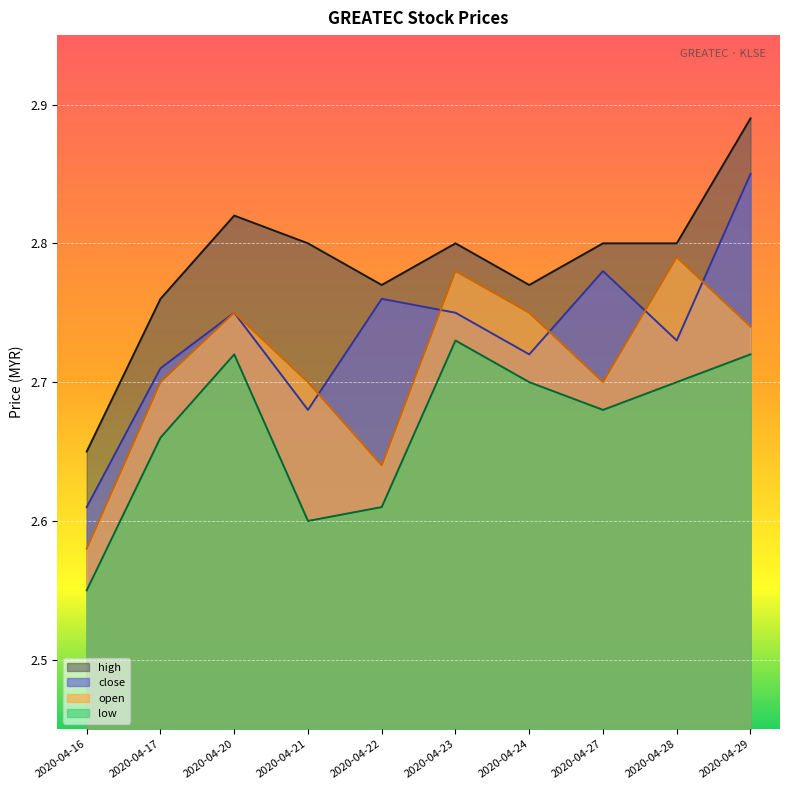

What is the value of the high point at the 4th from the left?

2.8